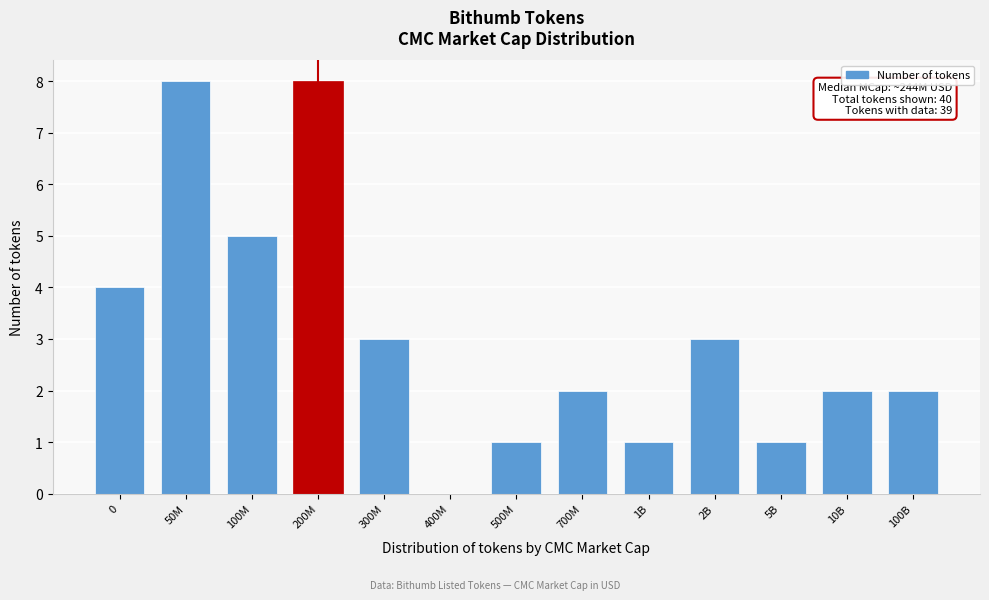

Reading left to right, extract all data points from this chart.

0=4	50M=8	100M=5	200M=8	300M=3	400M=0	500M=1	700M=2	1B=1	2B=3	5B=1	10B=2	100B=2